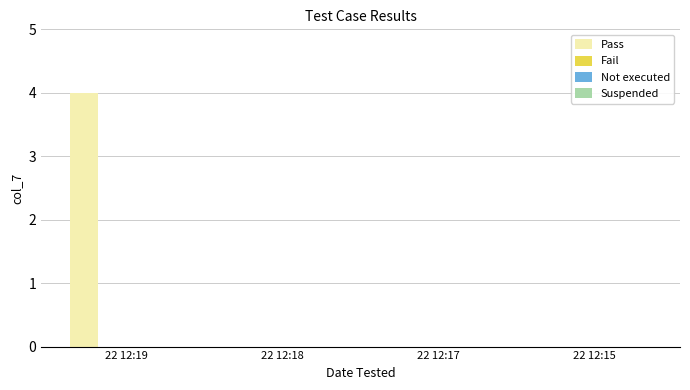

What is the maximum value shown in the chart?

4